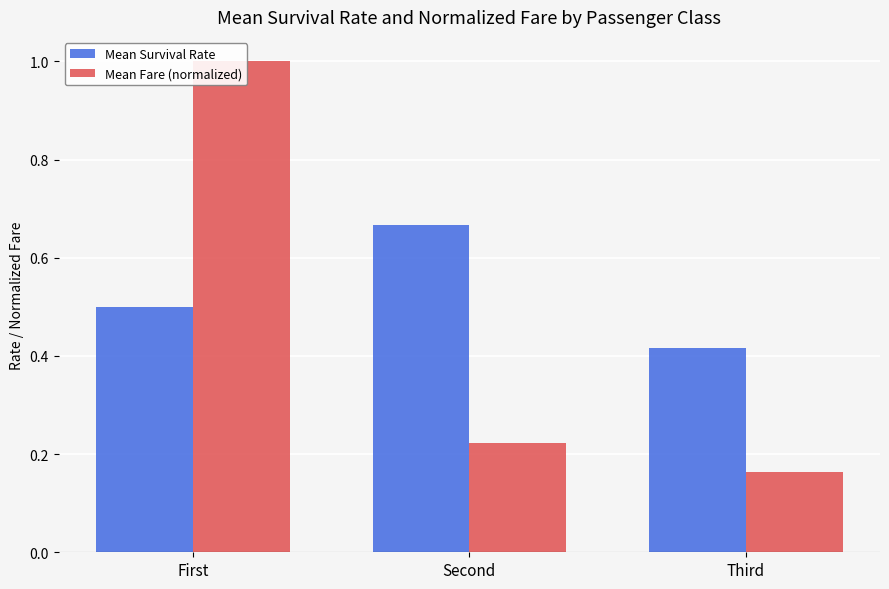

At which label is Mean Survival Rate closest to 0?

Third